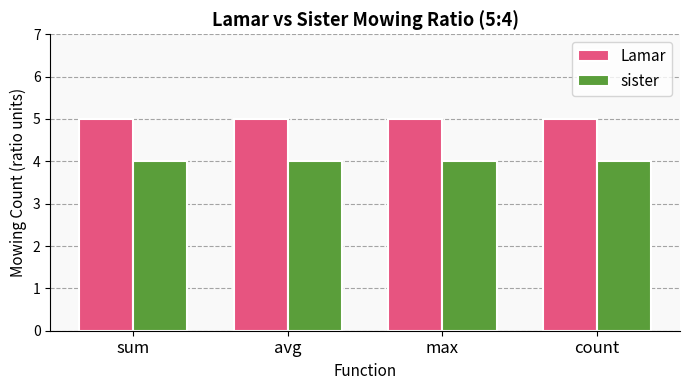

What is the label of the 4th bar from the left?

count